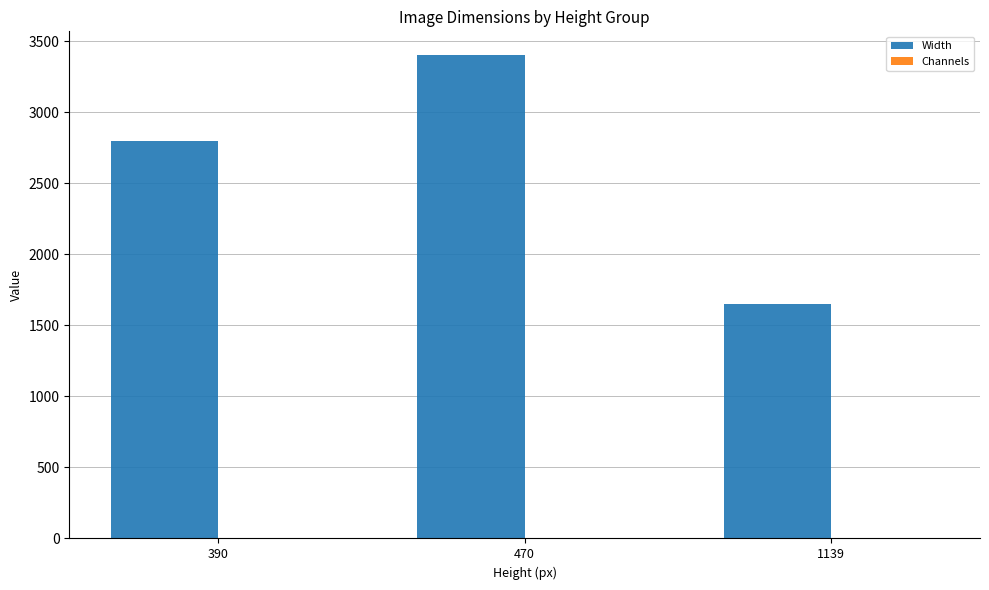

Which category has the highest value across all series?

470